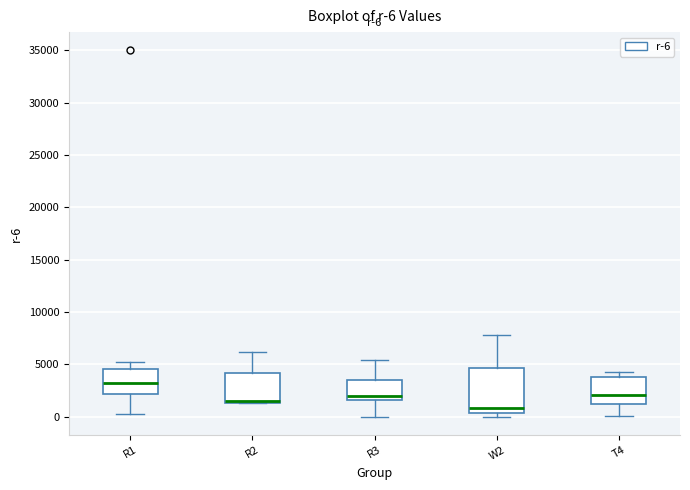

Which box is the tallest, from its lower edge to its upper edge?

W2